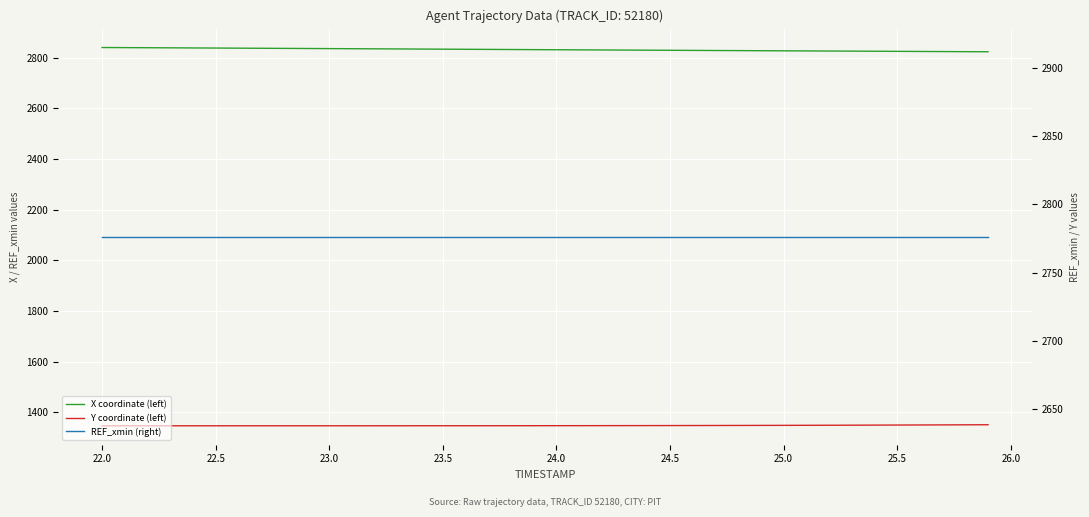

Which series has the largest total across all categories?

X coordinate (left)